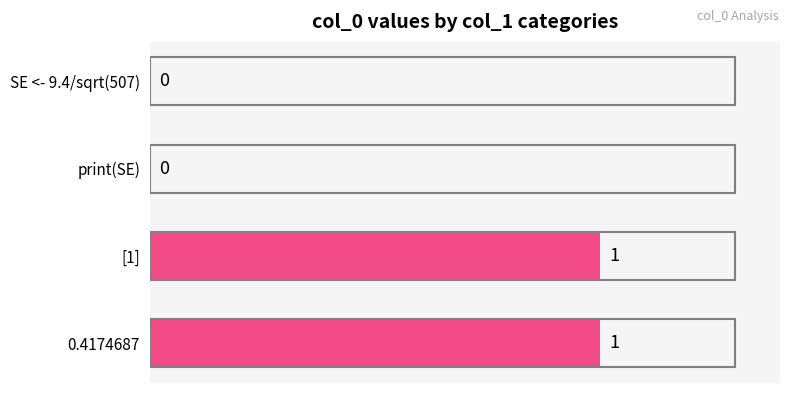

Is it true that the value at print(SE) is -1?

False